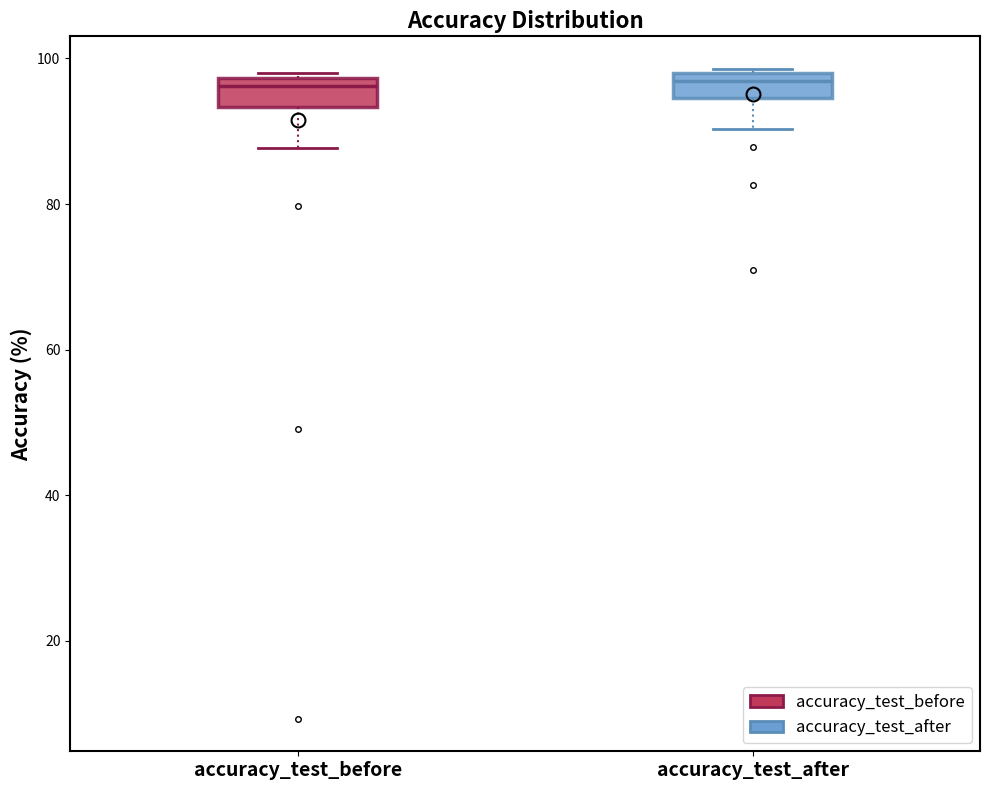

Where does the median line of the box for accuracy_test_before sit on the y-axis? The values are not printed on the chart, so give them approximately, as read against the axis.

96